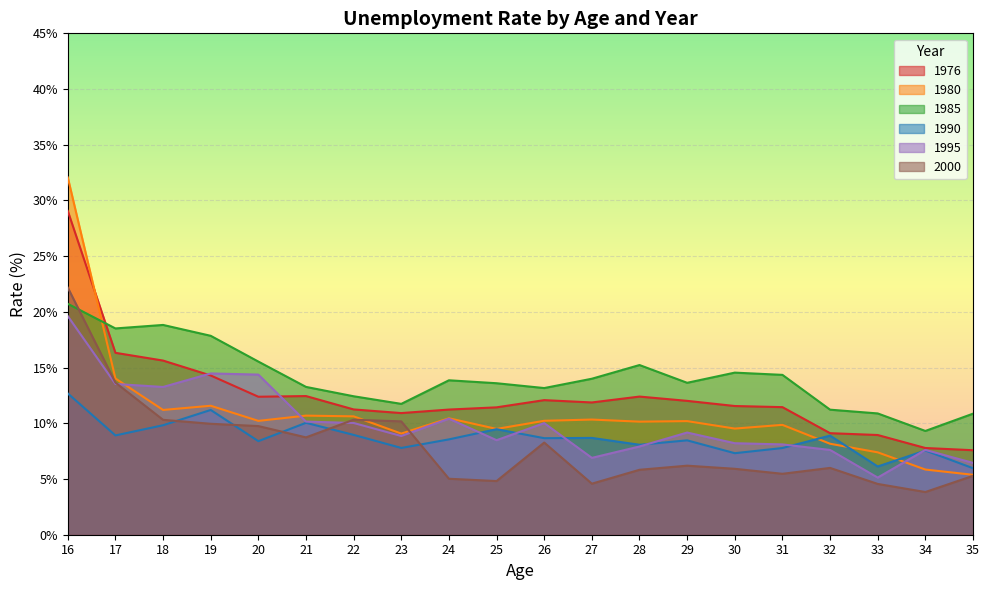

What is the average value of the 1995 series?

0.1